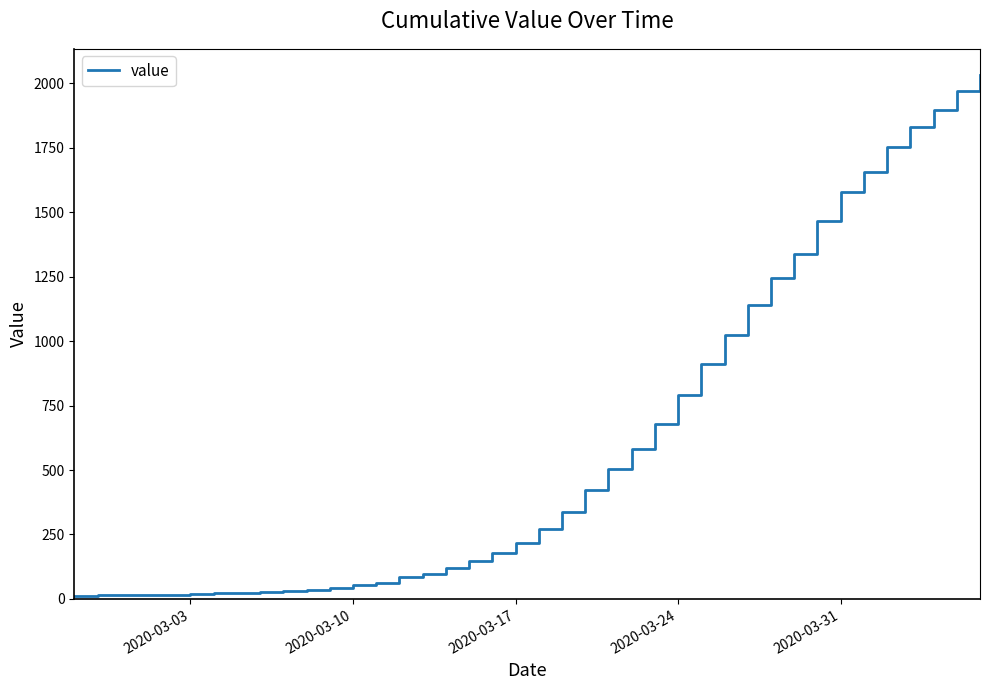

Does the chart have visible grid lines?

No